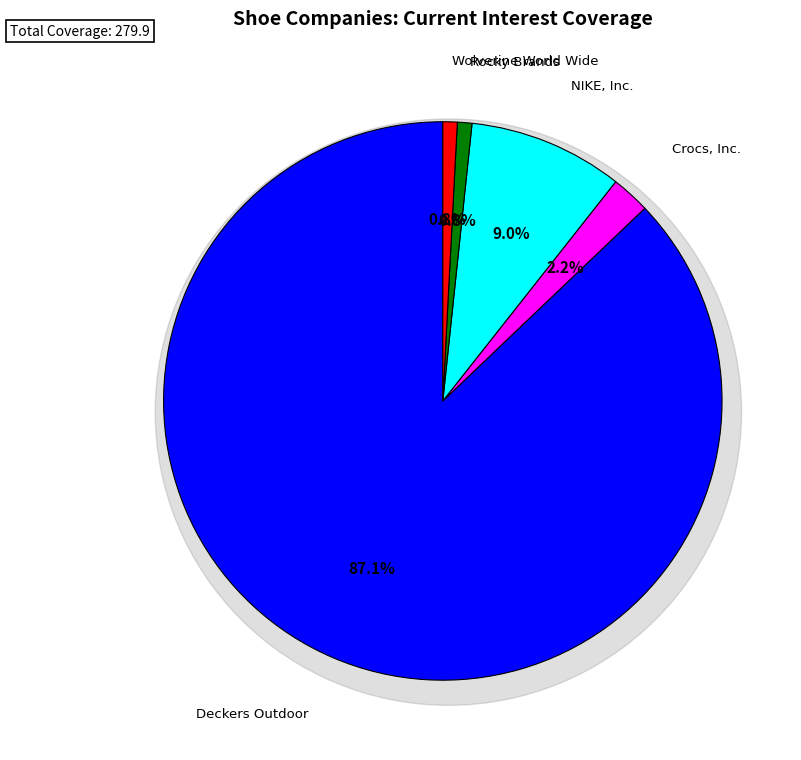

Rank the categories by value from lowest to highest.

Wolverine World Wide, Rocky Brands, Crocs, Inc., NIKE, Inc., Deckers Outdoor